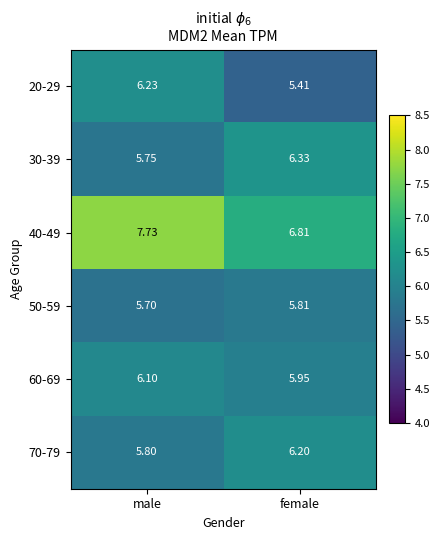

What is the spread (max minus min) of values at male?

2.0